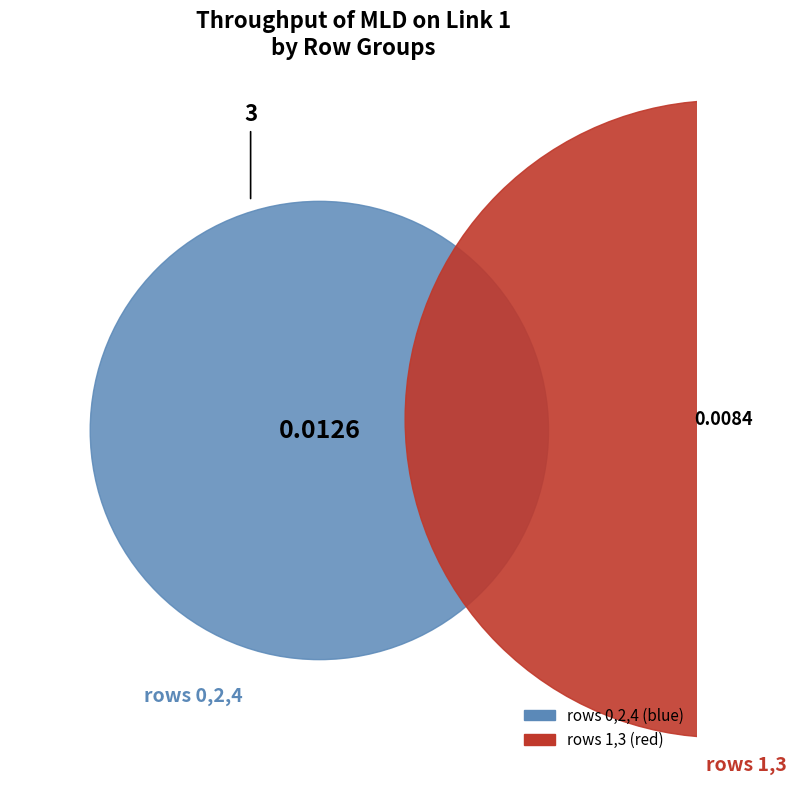

To the nearest percent, what portion does 3 represent?

20%